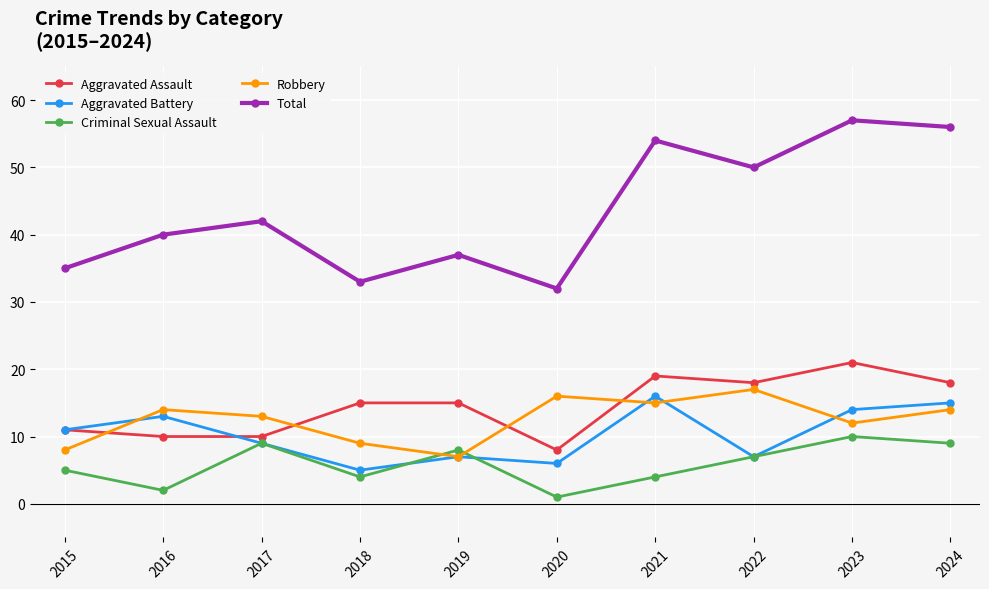

What is the total value across all series at 2015?

70